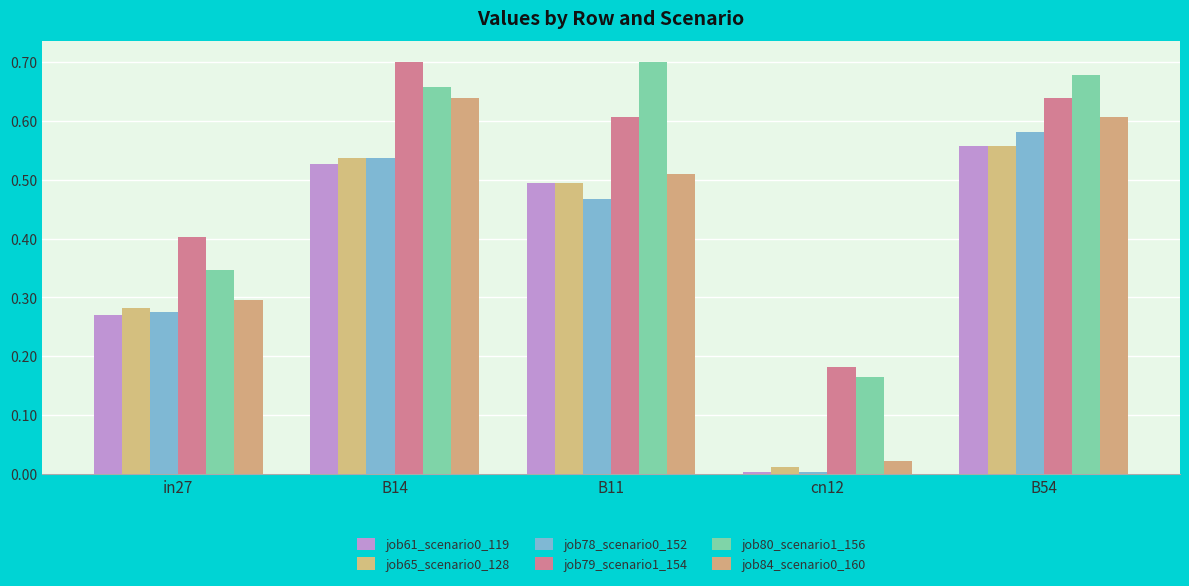

How many bars are there in total?

30